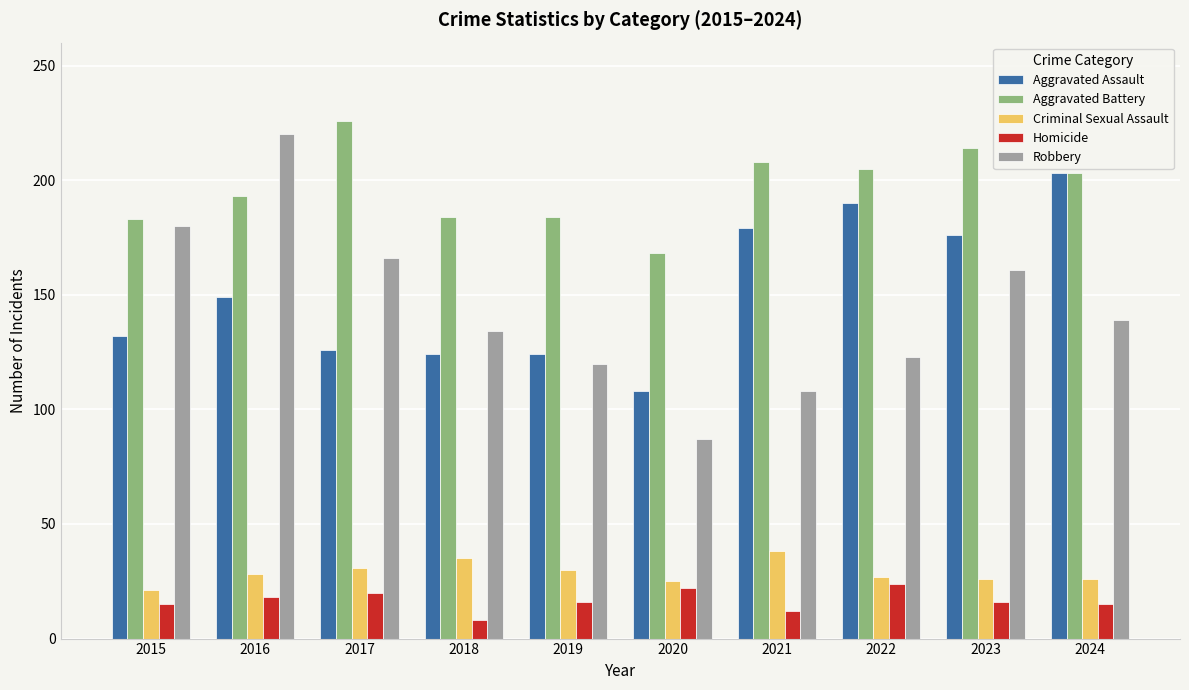

What are all the series names shown in the legend?

Aggravated Assault, Aggravated Battery, Criminal Sexual Assault, Homicide, Robbery